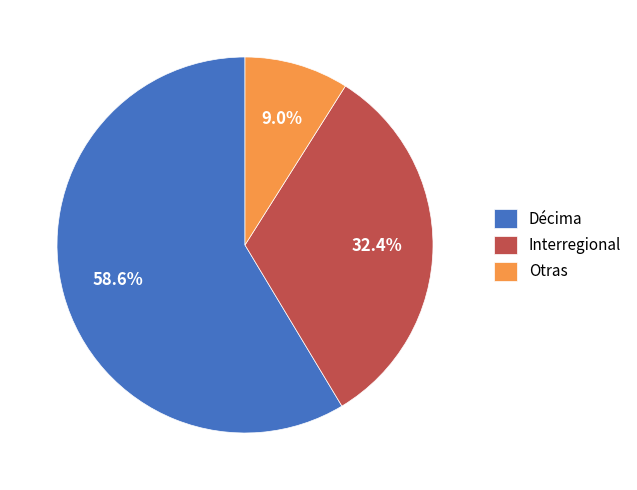

Which slice is the largest?

Décima